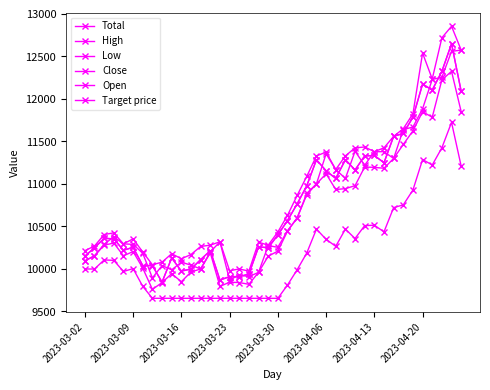

Is this an area chart (filled region under the line)?

No